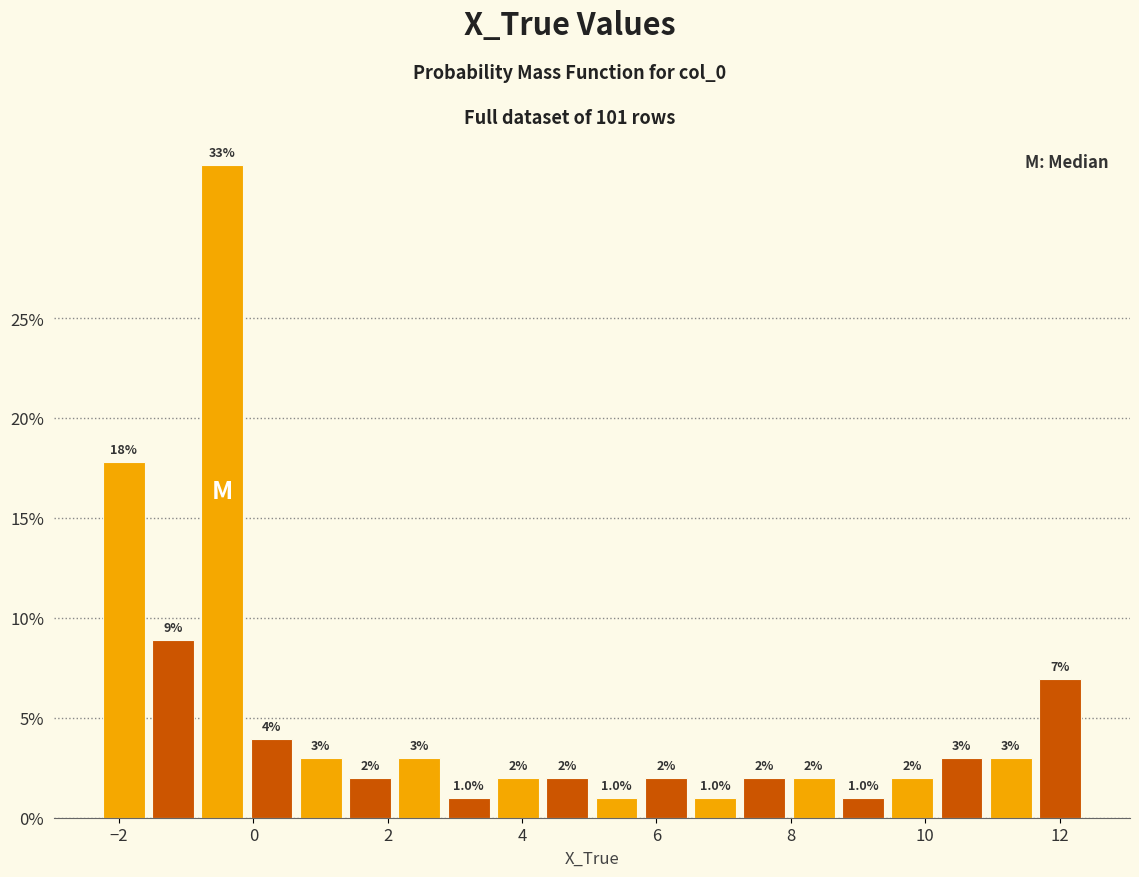

Around what value on the x-axis is the tallest bar? Give the approximate position of its centre, as read against the axis.

-0.4